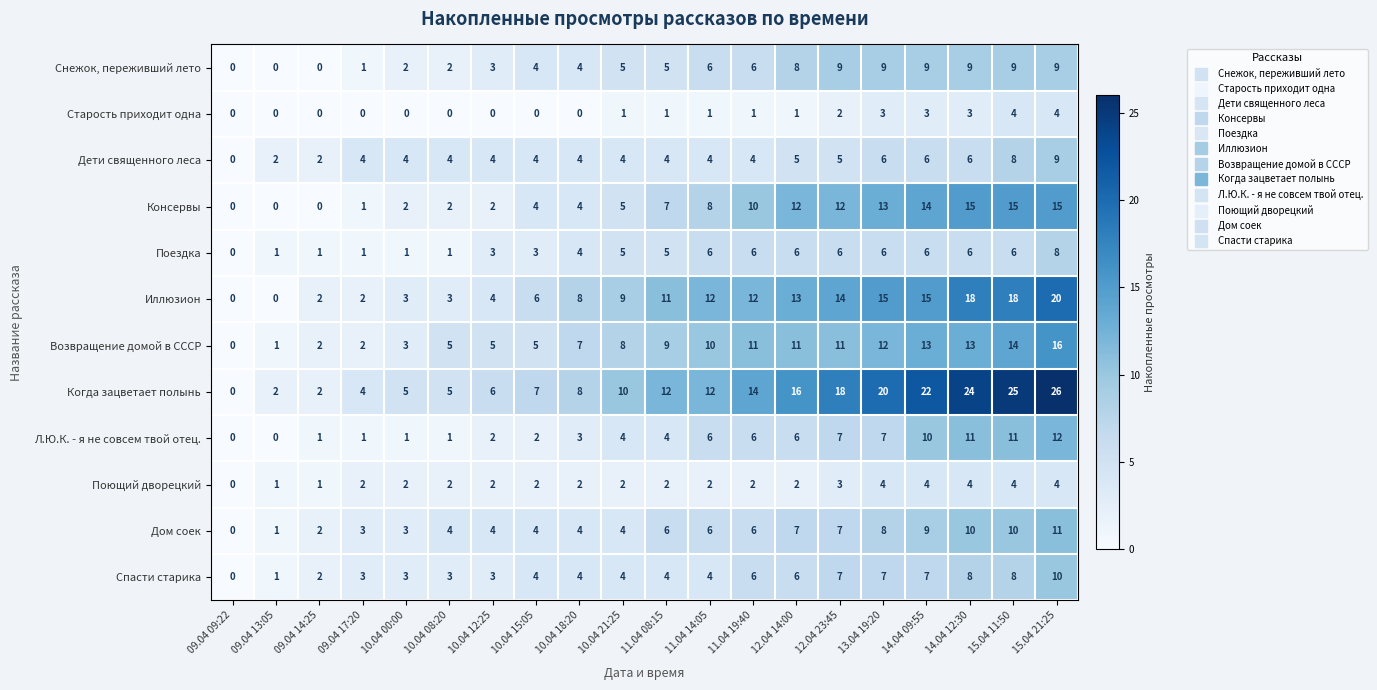

What is the sum of the Дети священного леса values at 15.04 11:50 and 09.04 13:05?

10